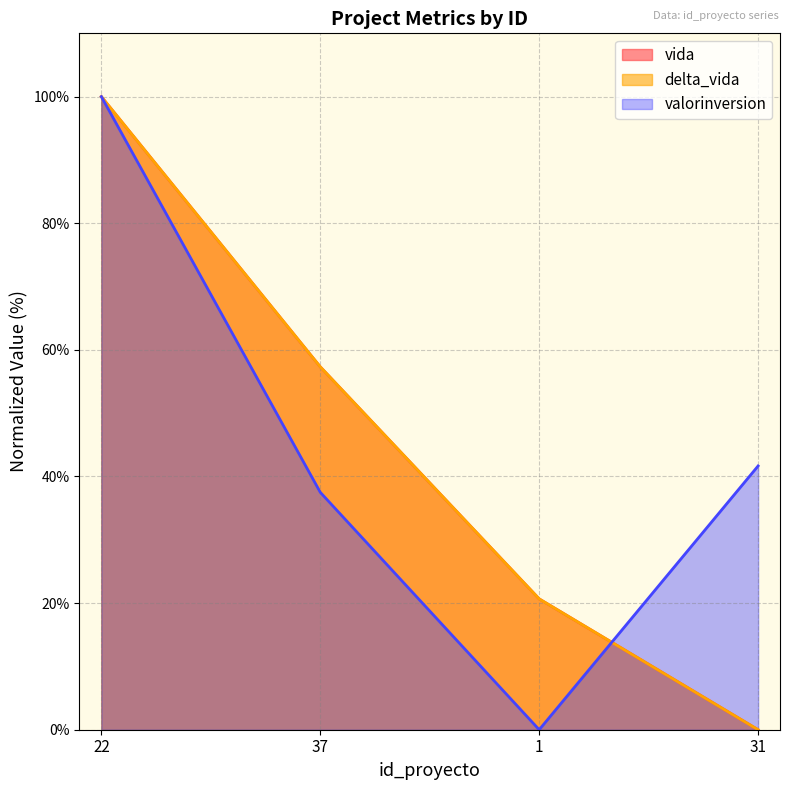

What is the label of the 1st point from the left?

22